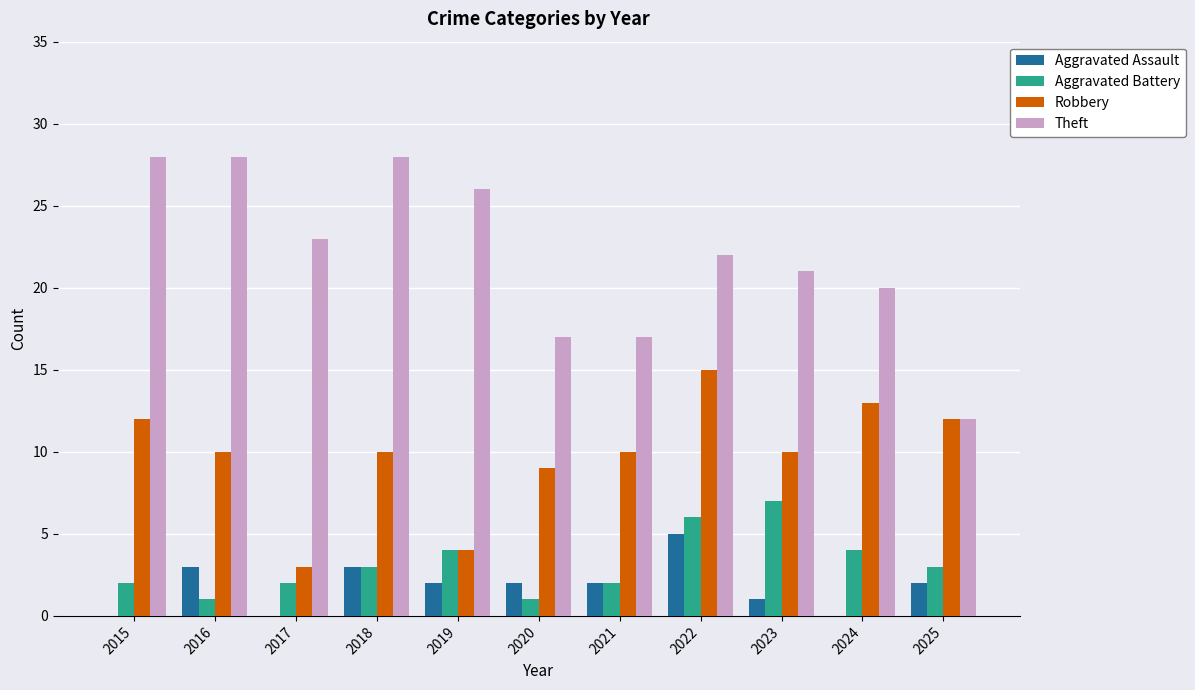

Does the chart contain stacked bars?

No